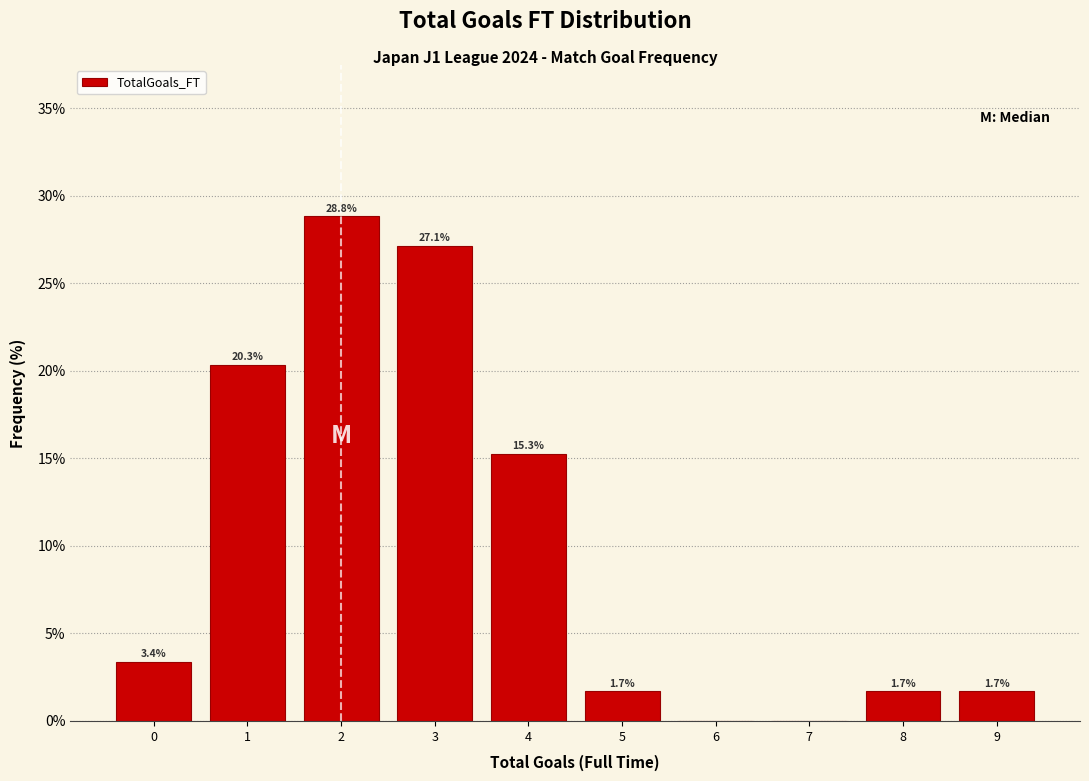

Which range on the x-axis has the tallest bar?

1.5 to 2.5